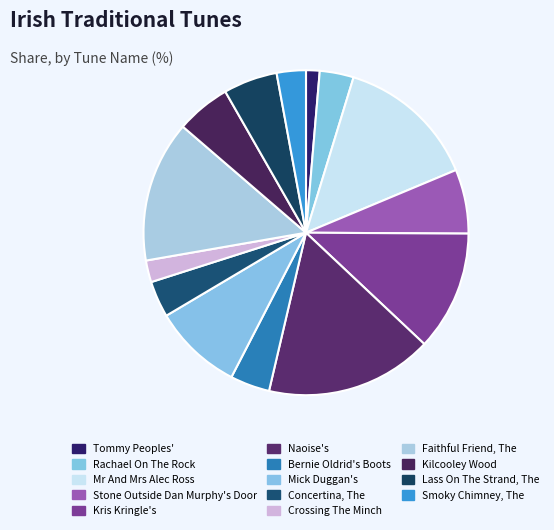

To the nearest percent, what is the average slice percentage?

7%